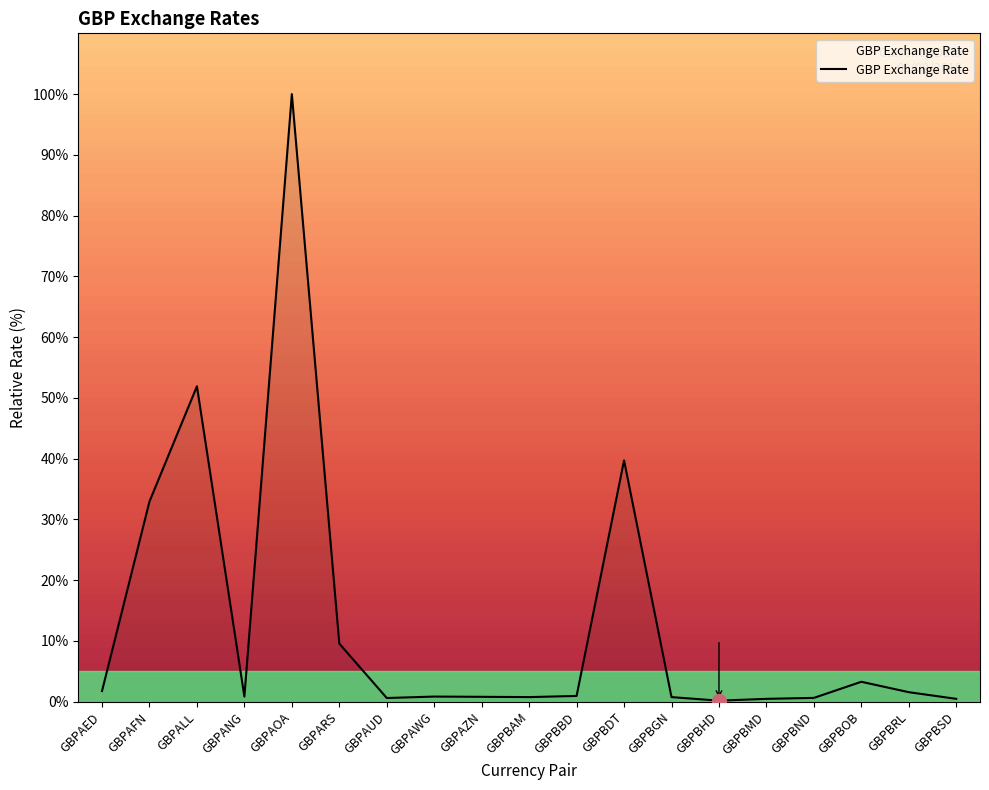

At which label is the value closest to 50?

GBPALL